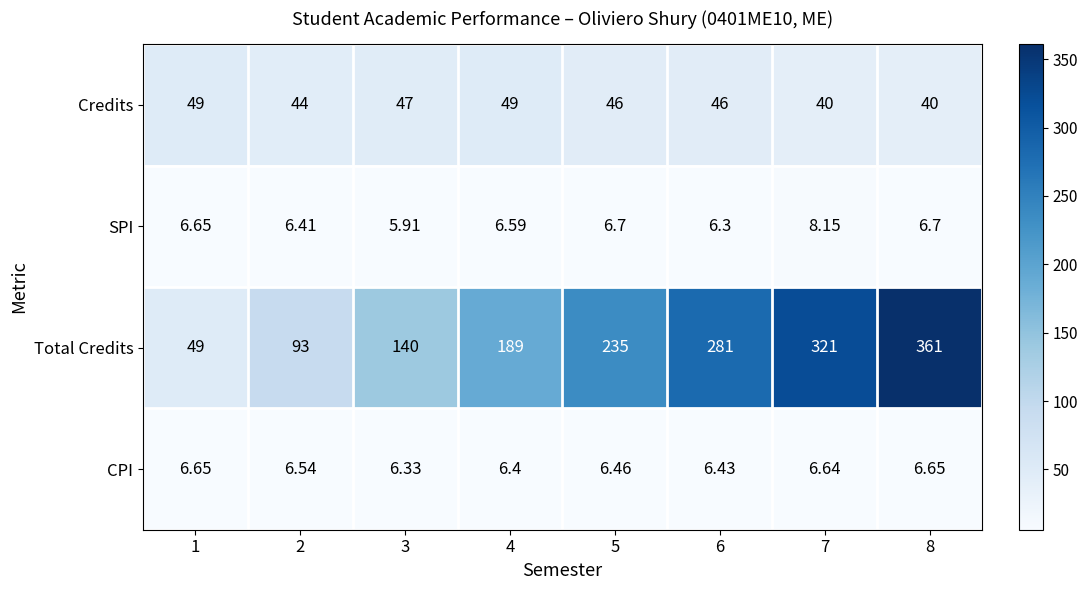

Which series has the widest spread of values?

Total Credits